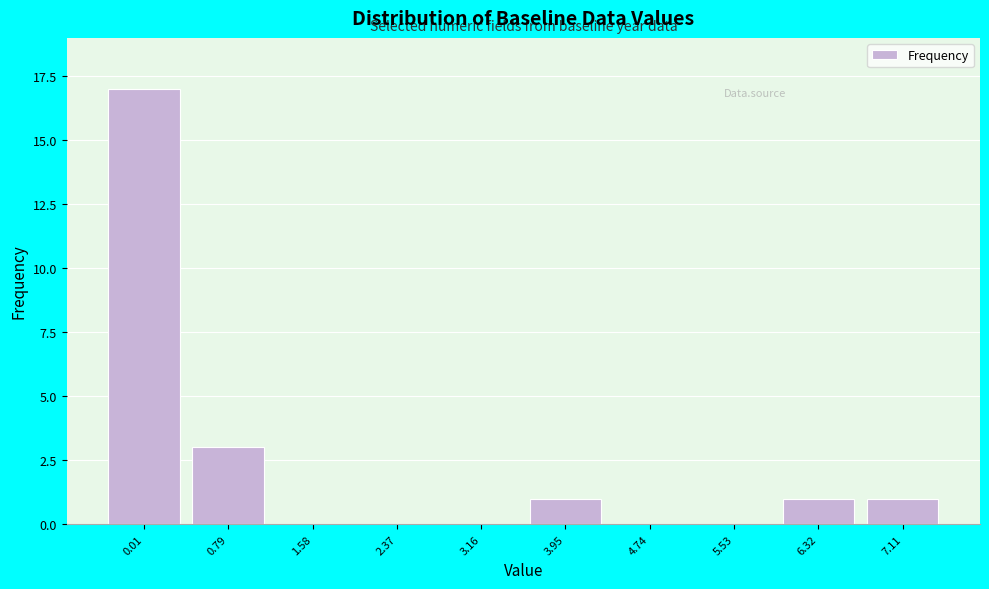

Reading right to left, transcribe all the data shown in this chart.

7.11=1	6.32=1	5.53=0	4.74=0	3.95=1	3.16=0	2.37=0	1.58=0	0.79=3	0.01=17